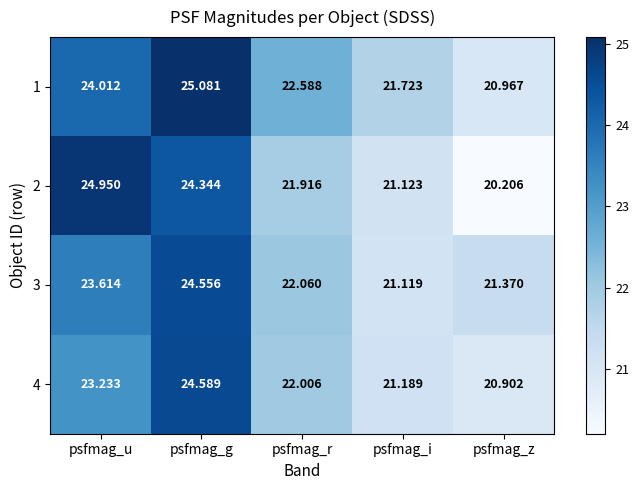

Where does the 1 series first go above 22?

psfmag_u